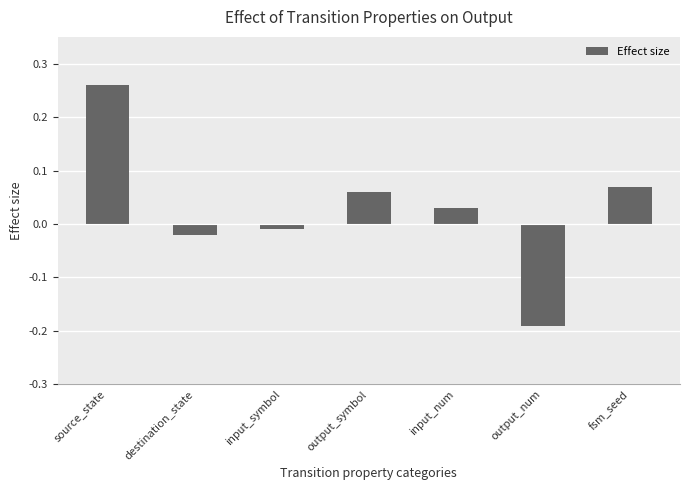

The chart shows a value of 0.1 at input_num. True or false?

False